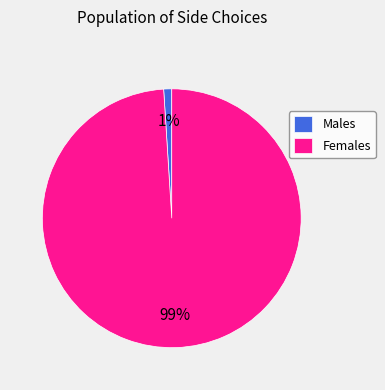

Count the number of slices in the pie.

2